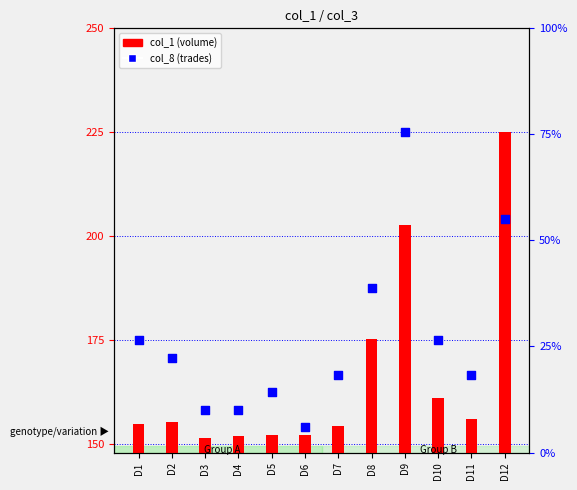

Which series reaches the minimum Y coordinate?

col_1 (volume)